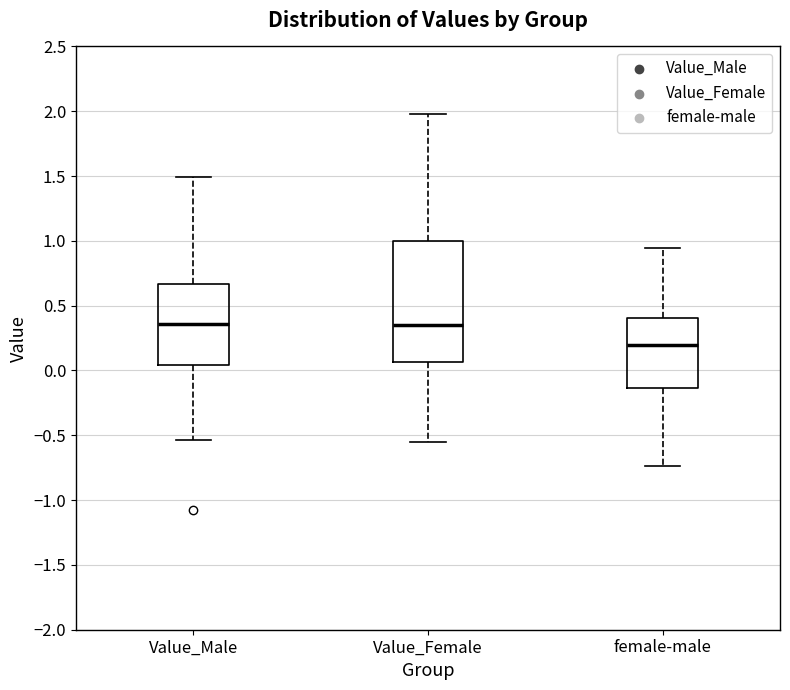

Reading left to right, transcribe this box plot: for each box, give where its median line is, the range the box spans, and where its two whiskers end, as read against the y-axis. The values are not printed on the chart, so give them approximately, as read against the axis.

Value_Male: median 0.35, box 0.05 to 0.65, whiskers -0.55 to 1.50
Value_Female: median 0.35, box 0.05 to 1.00, whiskers -0.55 to 2.00
female-male: median 0.20, box -0.15 to 0.40, whiskers -0.75 to 0.95